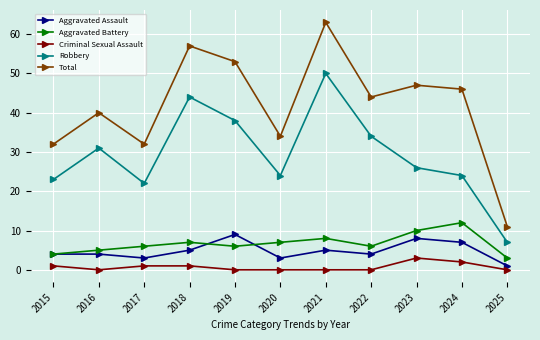

What is the value of the Aggravated Battery point at the 9th from the left?

10